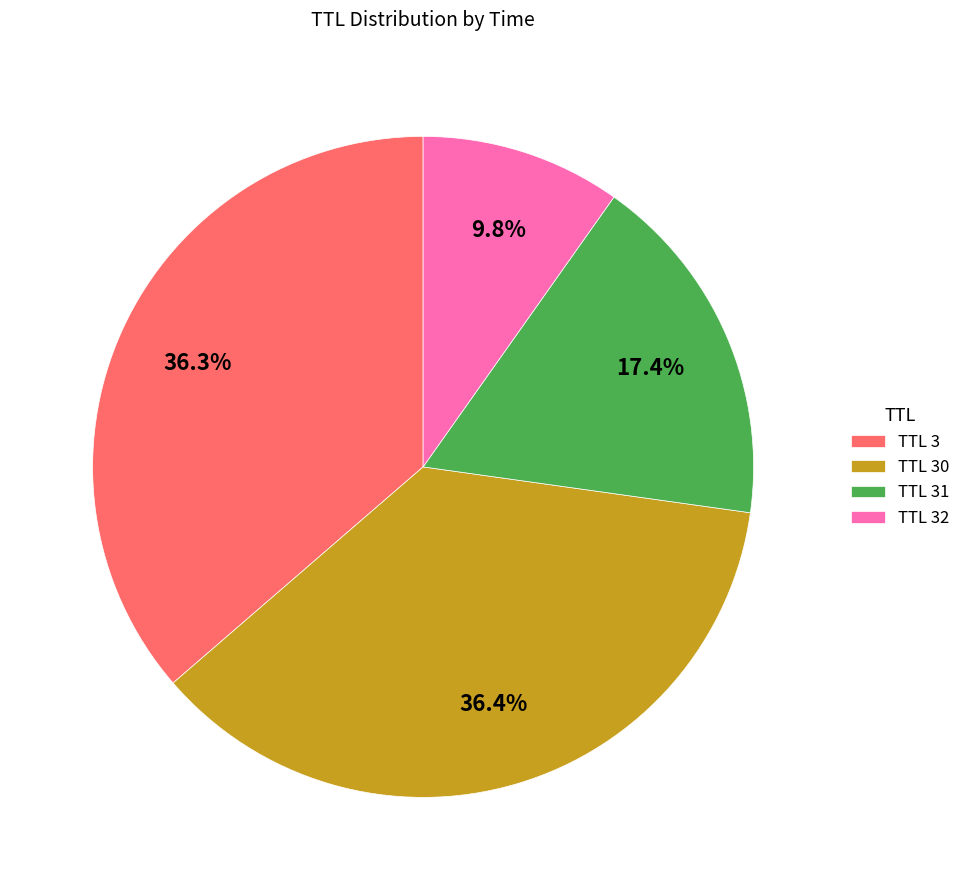

Is there any slice that represents more than half of the pie?

No